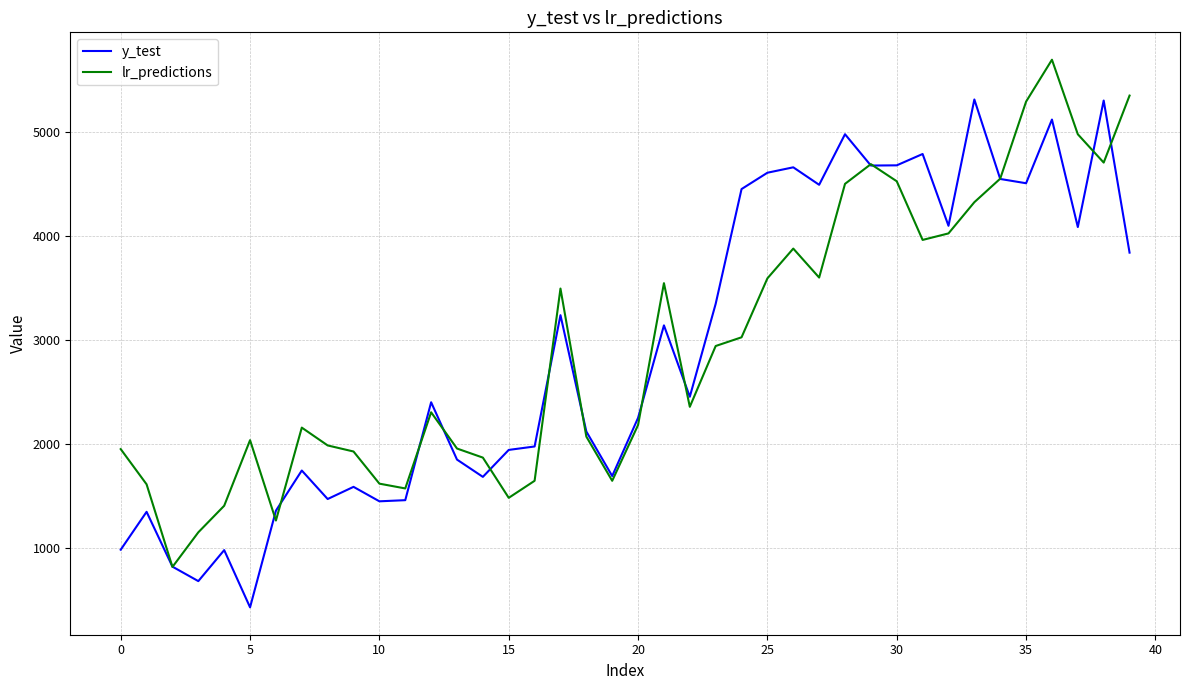

List the series in order of their peak value, lowest first.

y_test, lr_predictions